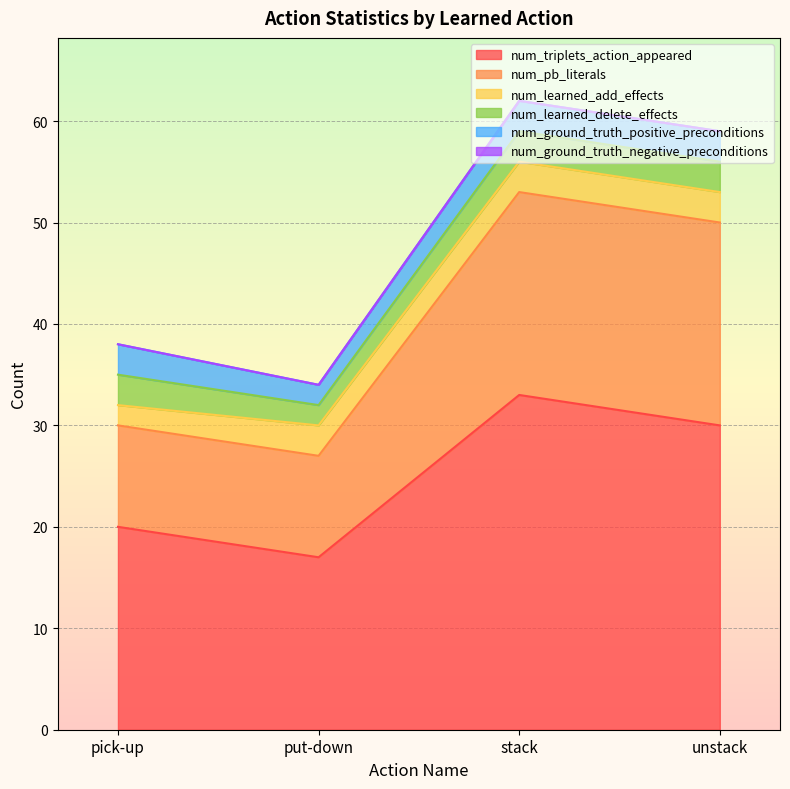

Reading left to right, list all the values displayed in this chart.

num_triplets_action_appeared: 20	17	33	30
num_pb_literals: 10	10	20	20
num_learned_add_effects: 2	3	3	3
num_learned_delete_effects: 3	2	3	3
num_ground_truth_positive_preconditions: 3	2	3	3
num_ground_truth_negative_preconditions: 0	0	0	0